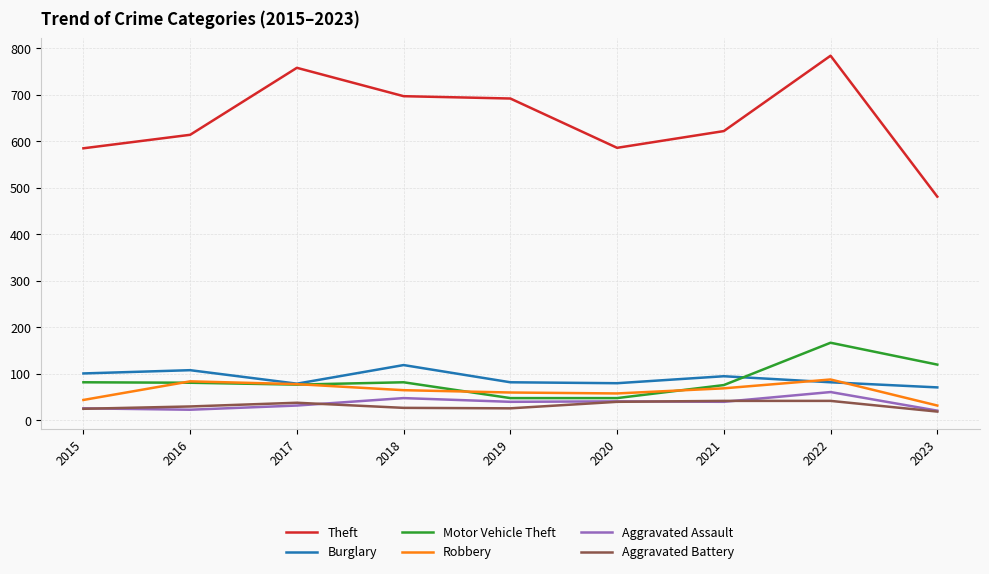

True or false: Theft and Aggravated Assault intersect in this chart.

False